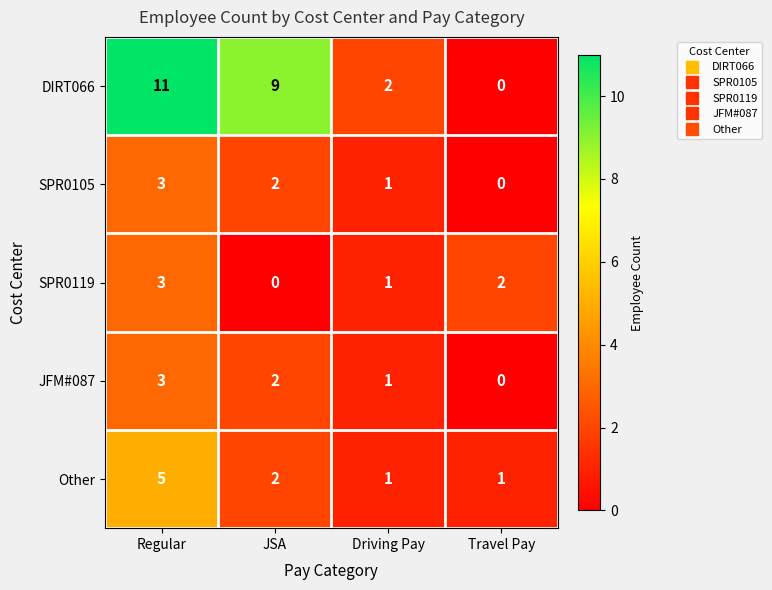

Between JSA and Driving Pay, which series saw the biggest shift?

DIRT066